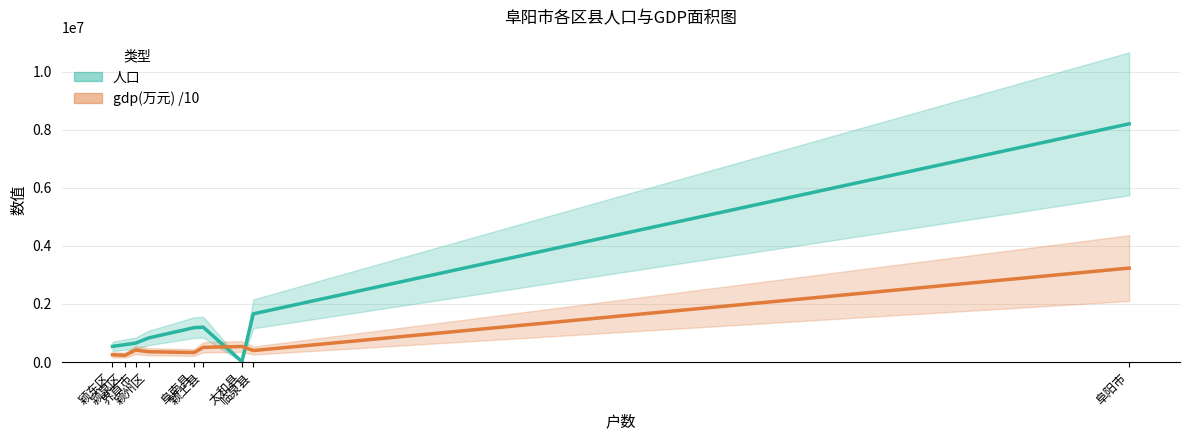

What is the label of the 6th point from the right?

颖州区